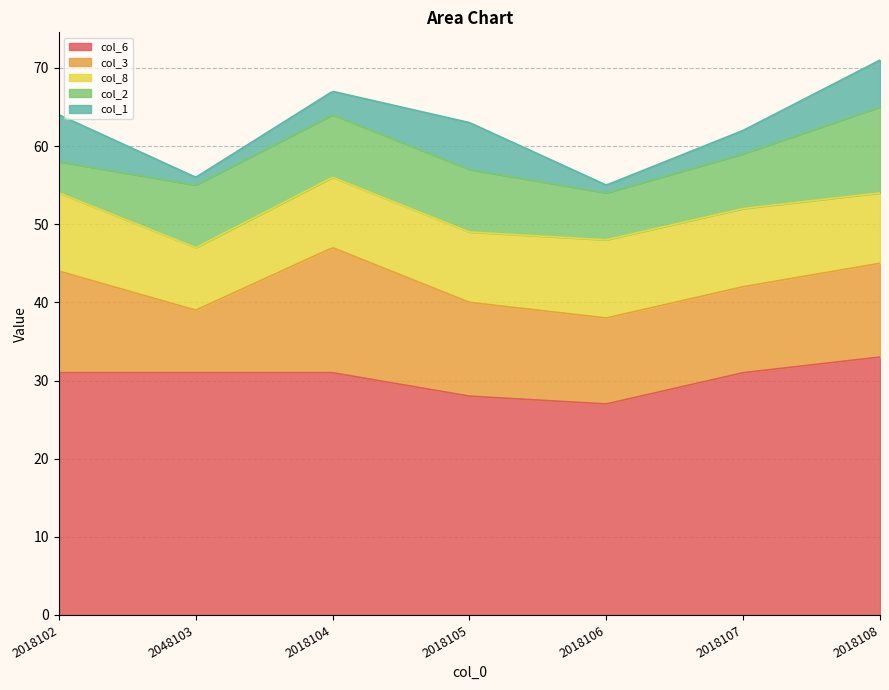

True or false: col_3 and col_1 intersect in this chart.

False